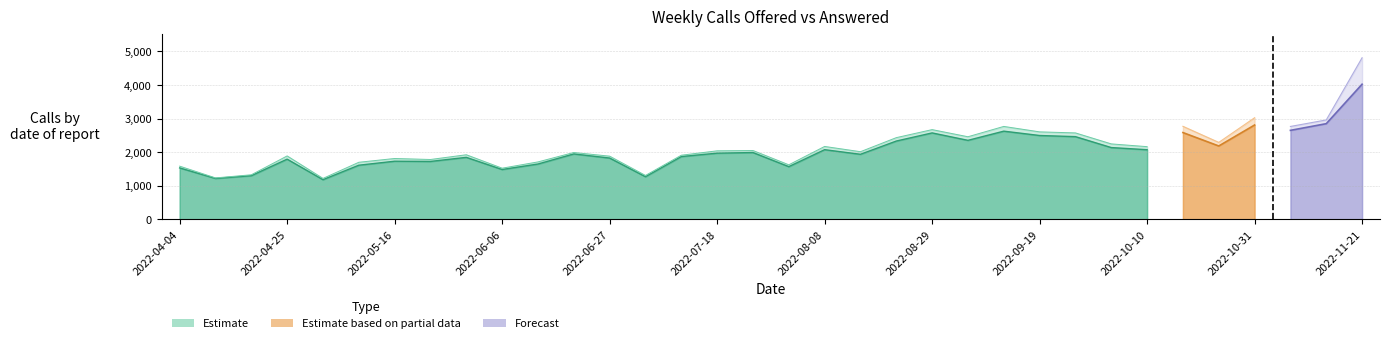

What is the average value of the Calls Offered series?

2153